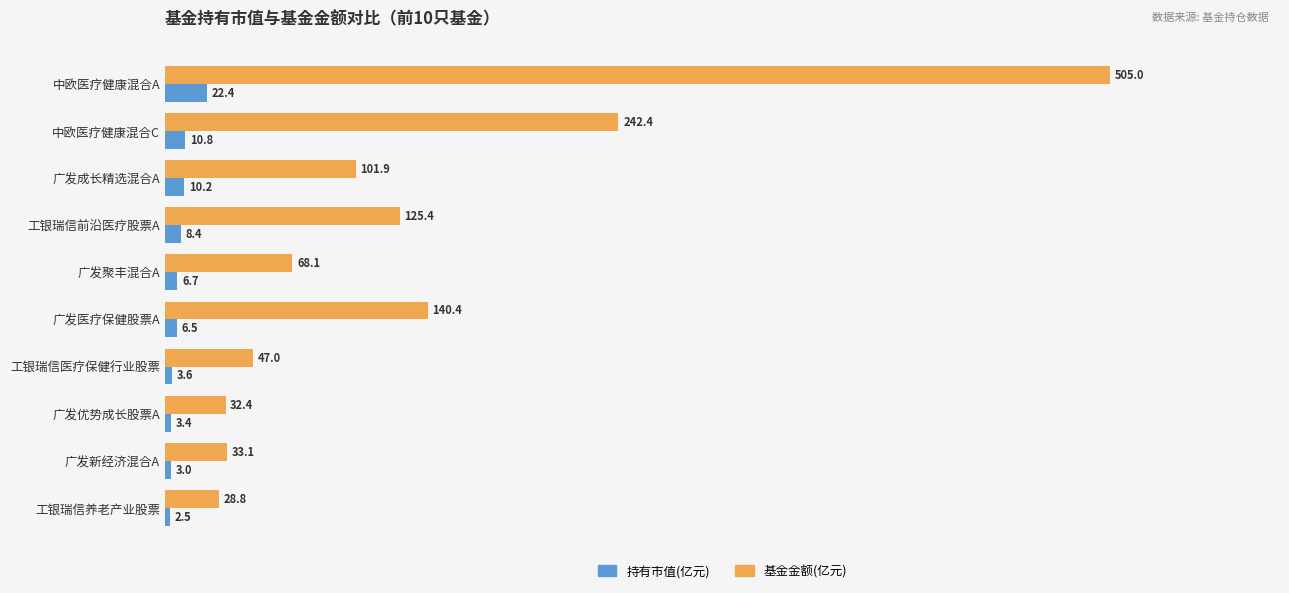

At which category is the sum across all series the highest?

中欧医疗健康混合A